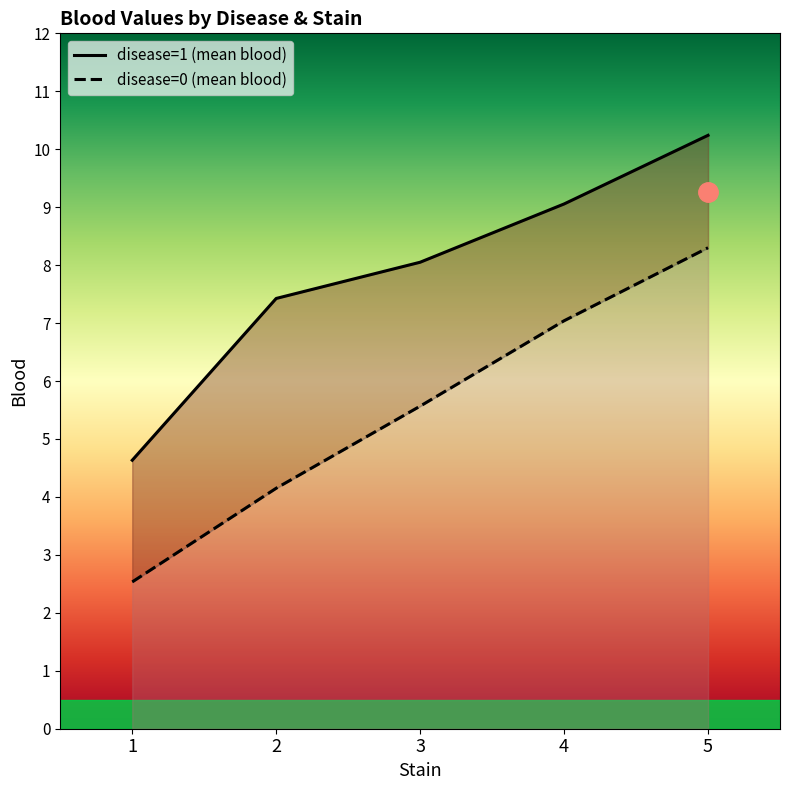

At how many categories does at least one series exceed 6?

4